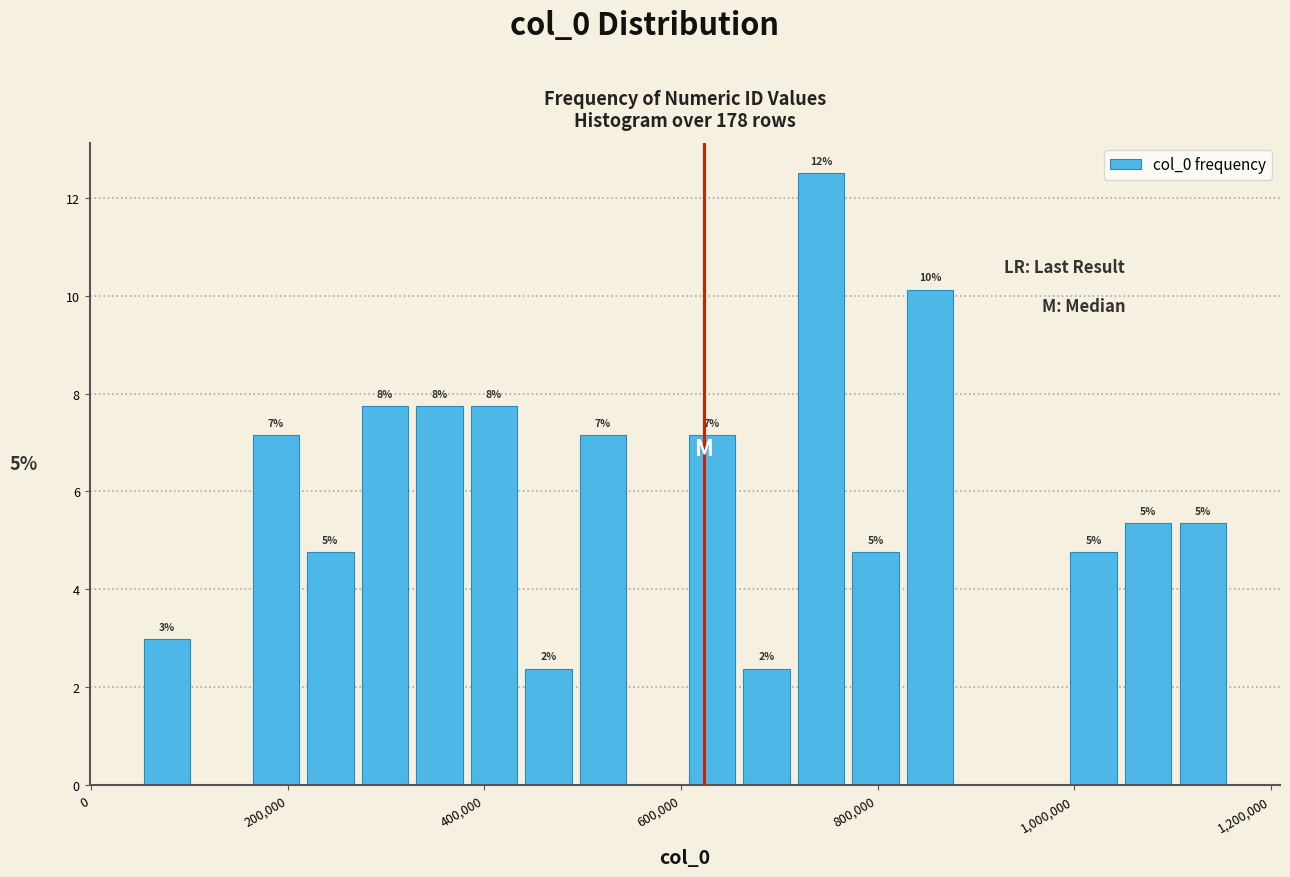

Read against the x-axis, roughly where is the centre of the tallest bar?

740000